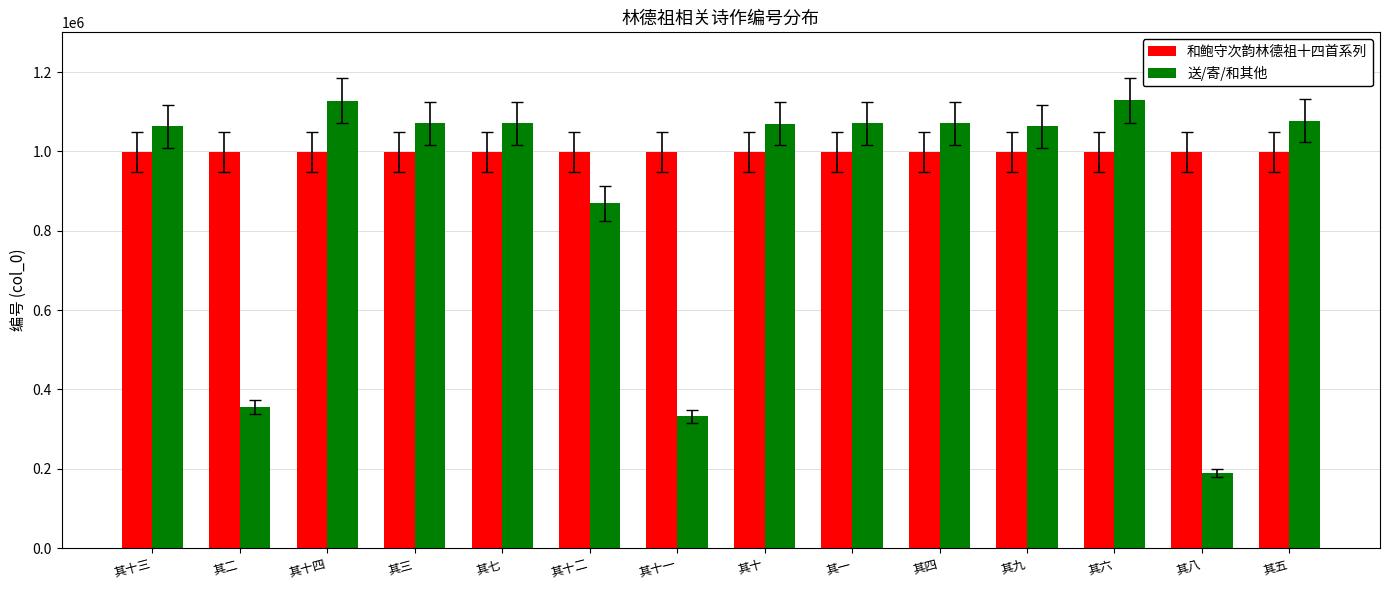

Which category has the lowest value across all series?

其八